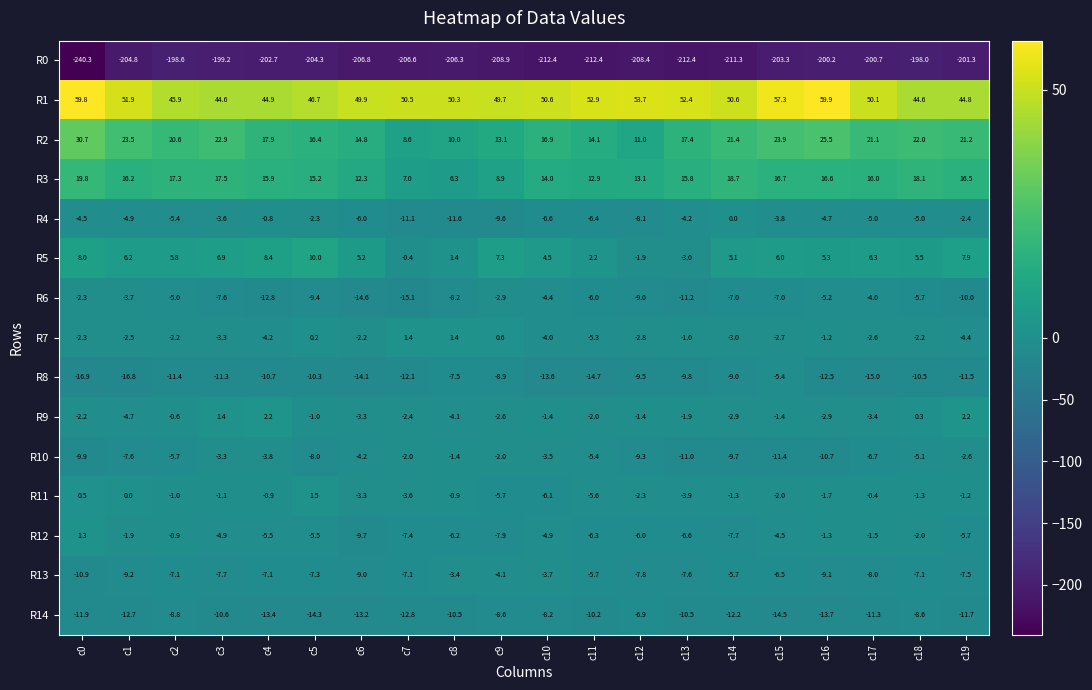

The value of R12 at c10 is -3.2. True or false?

False